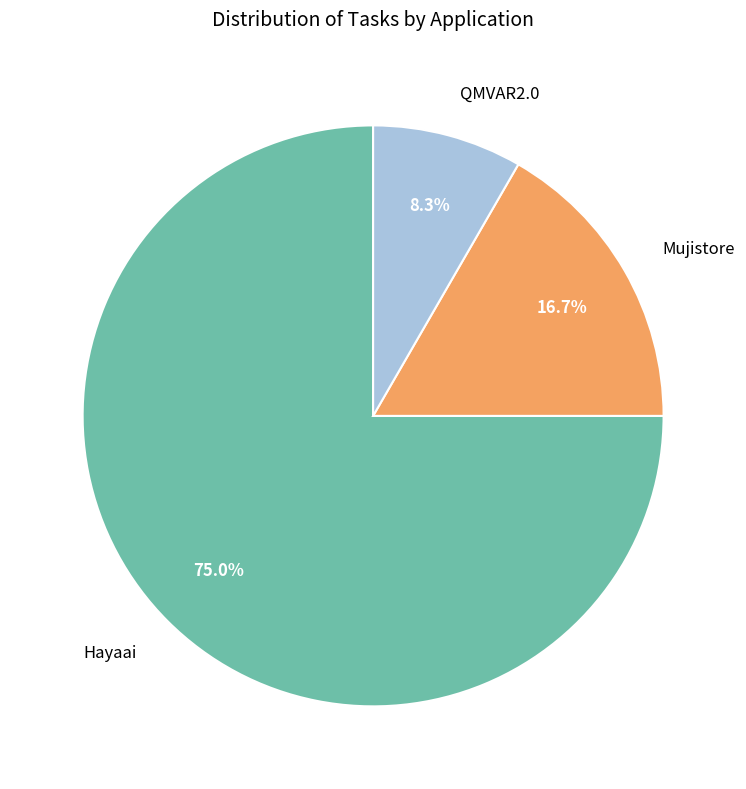

Rank the categories by value from lowest to highest.

QMVAR2.0, Mujistore, Hayaai